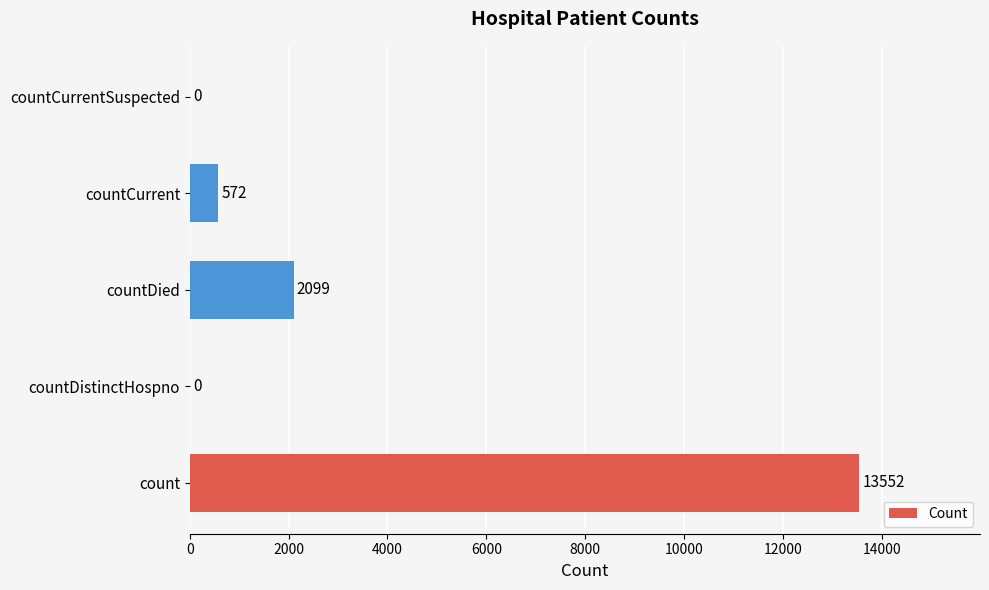

The chart shows a value of 0 at countDistinctHospno. True or false?

True